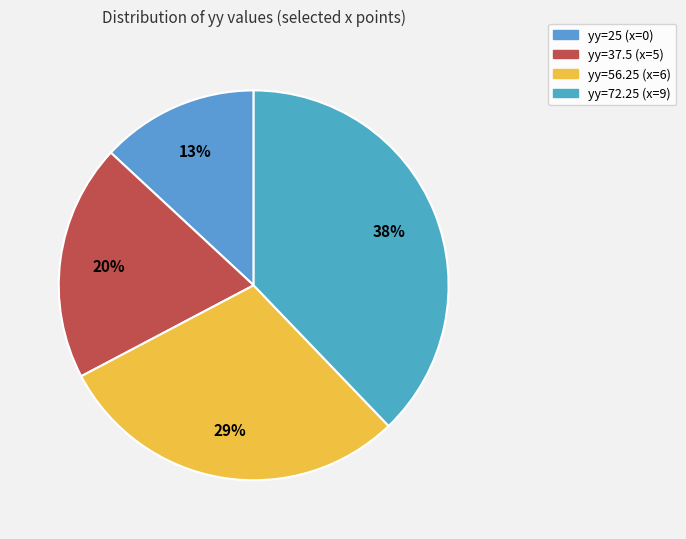

To the nearest percent, what percentage of the pie is yy=25 (x=0)?

13%